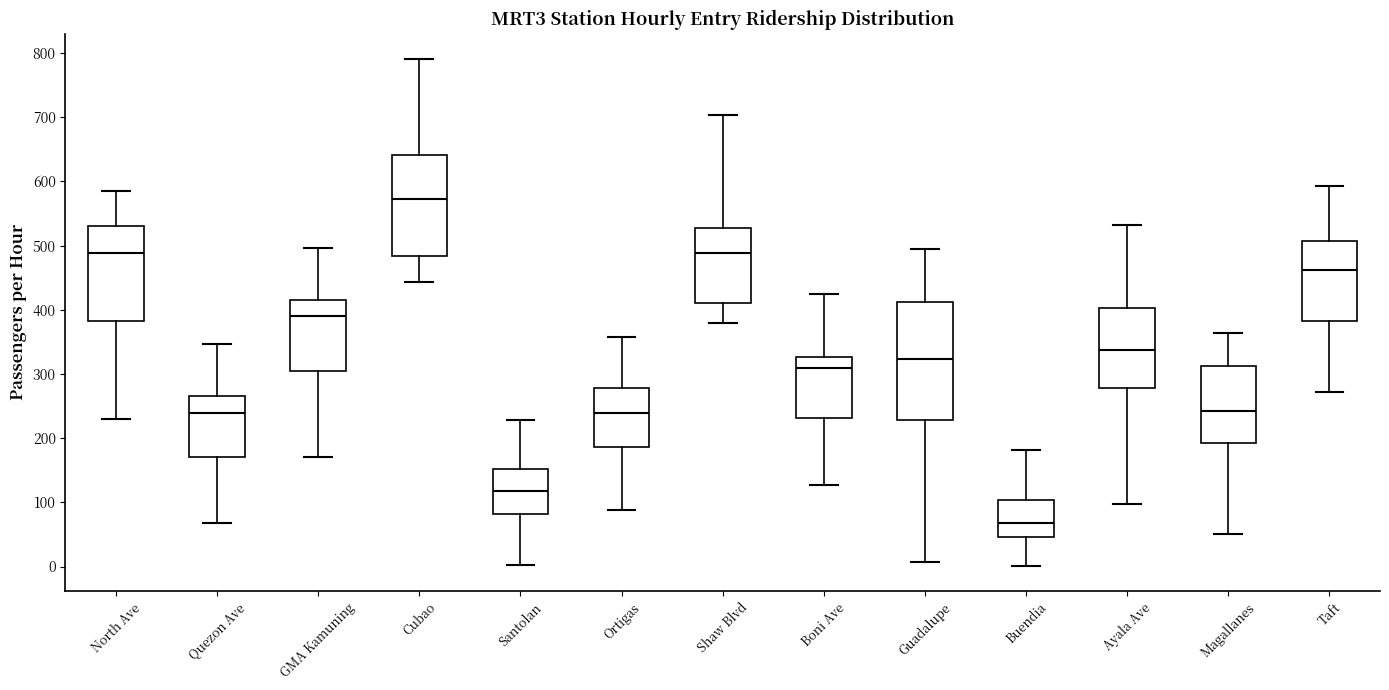

Which box's median line is the lowest?

Buendia